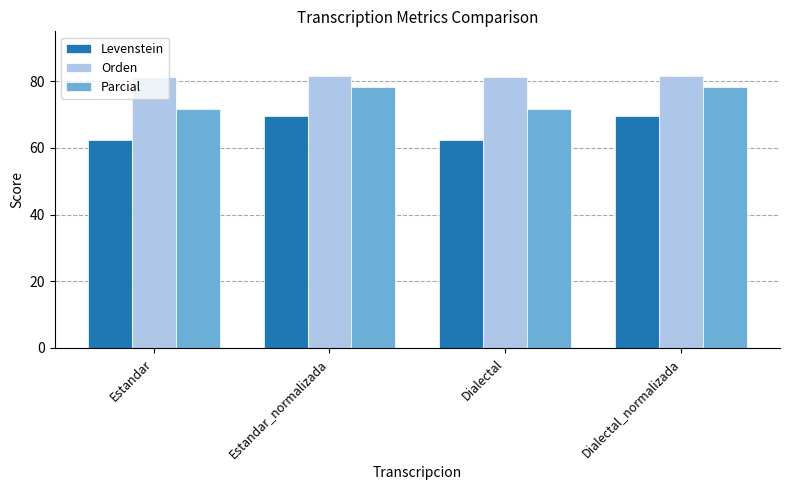

How many values in the Parcial series exceed 78?

2